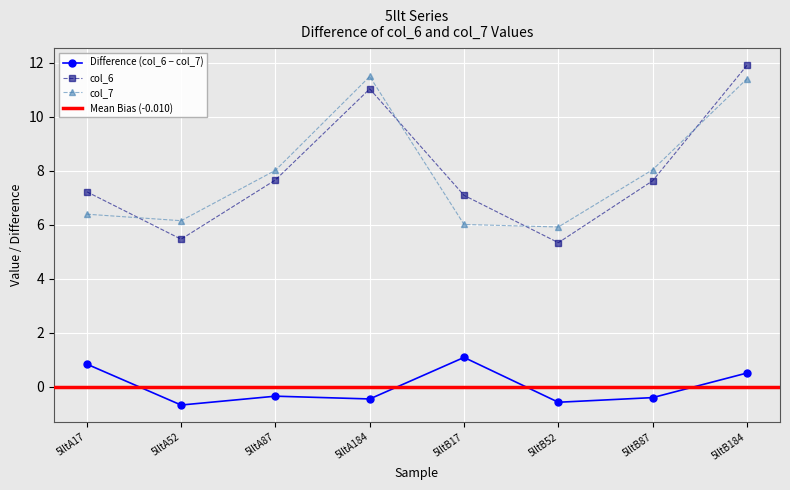

How many categories are shown in the chart?

8